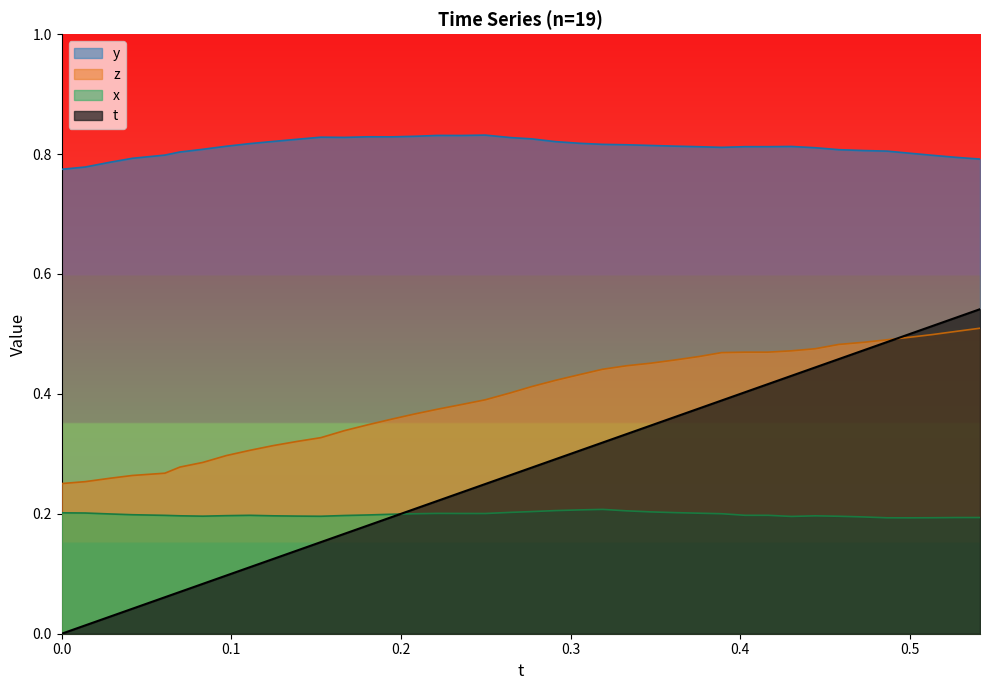

Does the chart have visible grid lines?

No